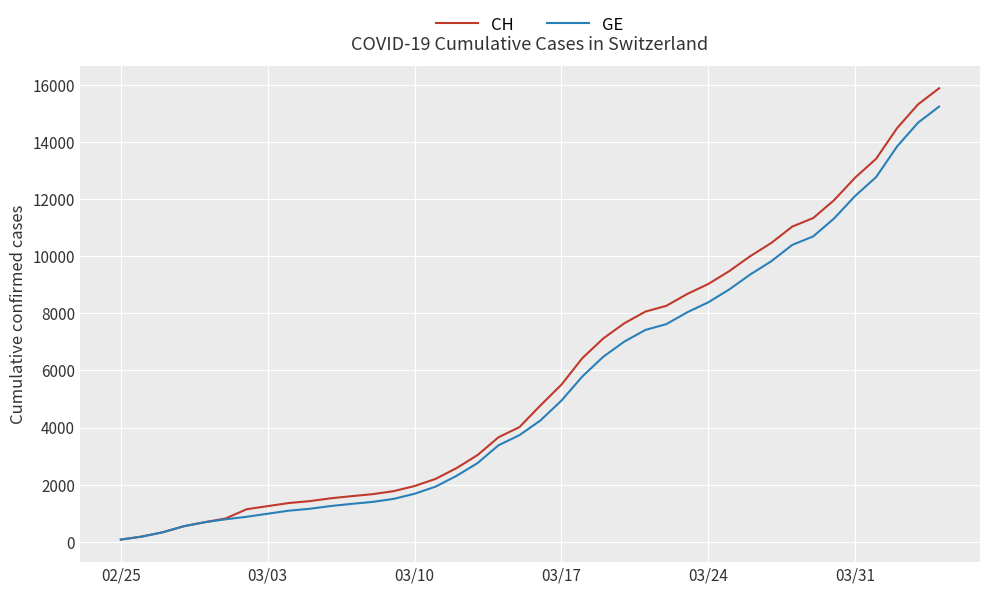

What is the maximum value for GE?

15246